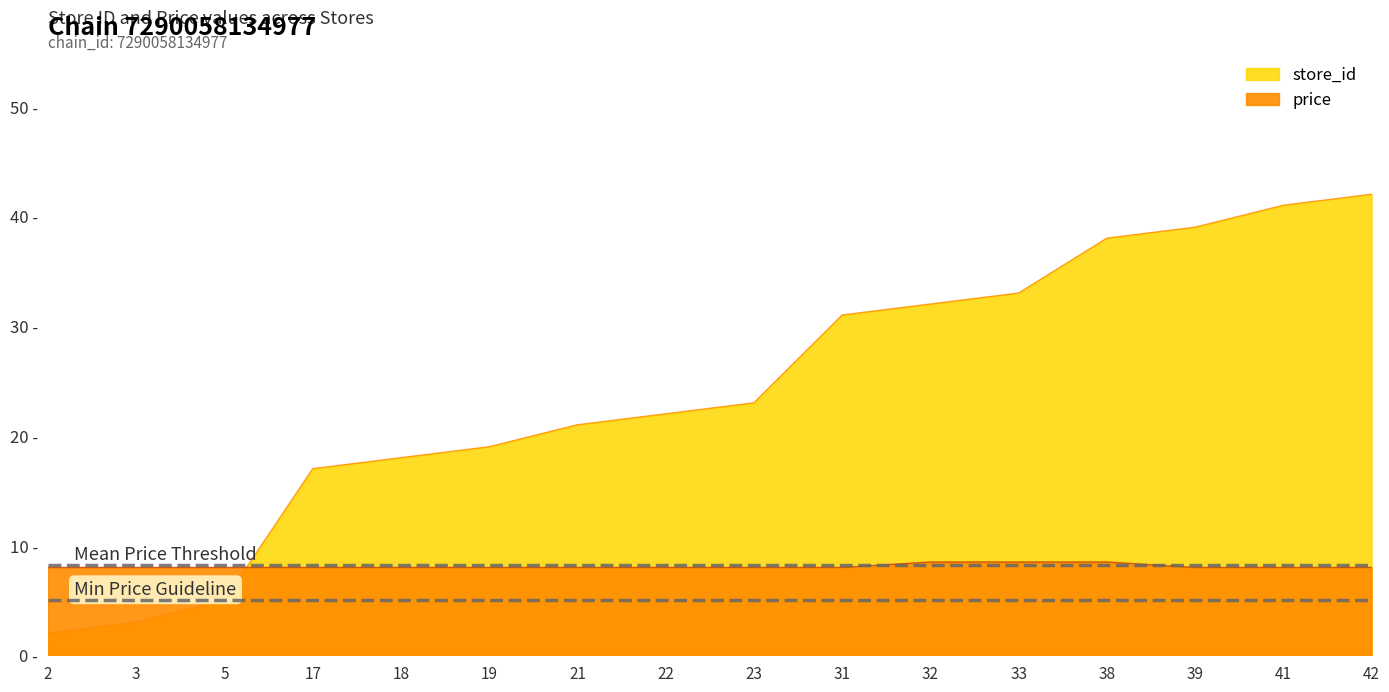

What is the highest value of the store_id series?

42.0